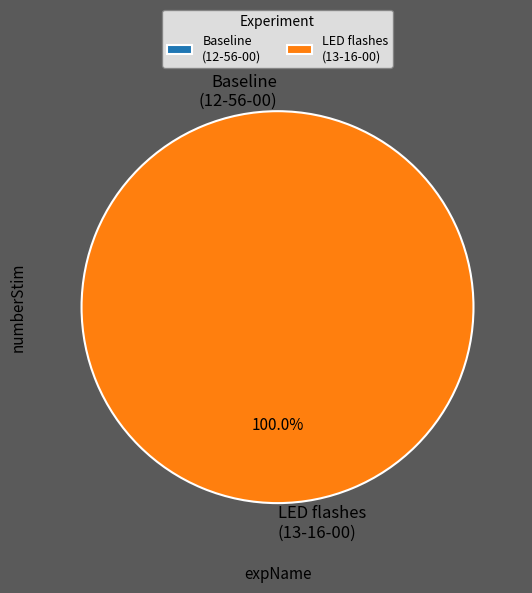

What is the change in value from 2020-07-14_12-56-00.mat to 2020-07-14_13-16-00.mat?

+1